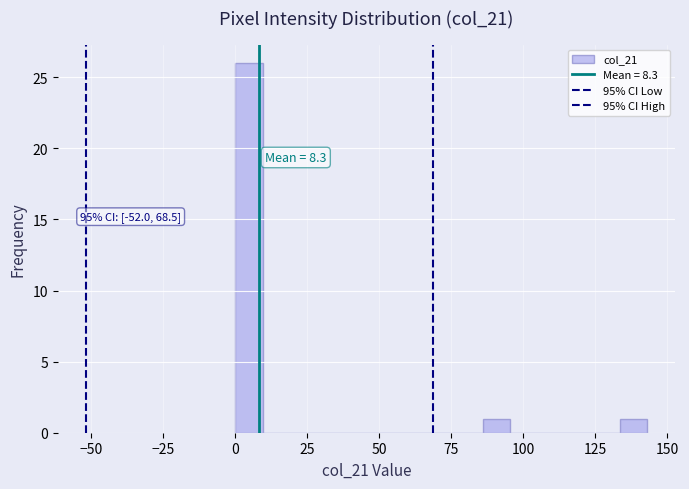

Read against the x-axis, roughly where is the centre of the tallest bar?

5